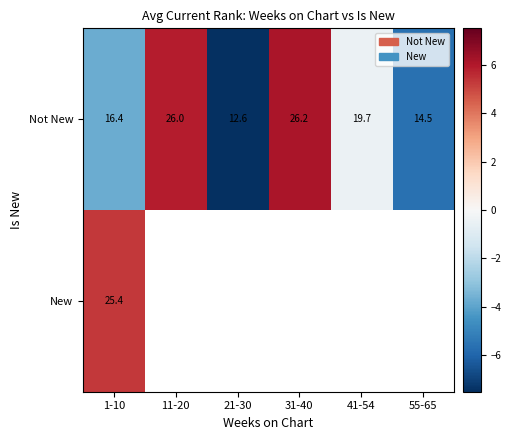

Is the value of New at 1-10 greater than the value of Not New at 31-40?

No